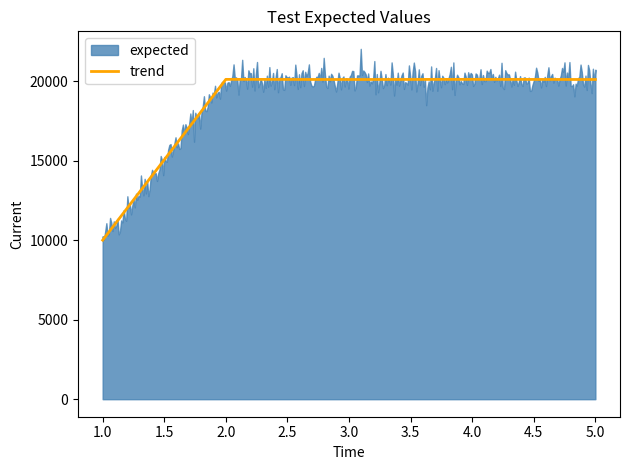

What is the highest value of the trend series?

20111